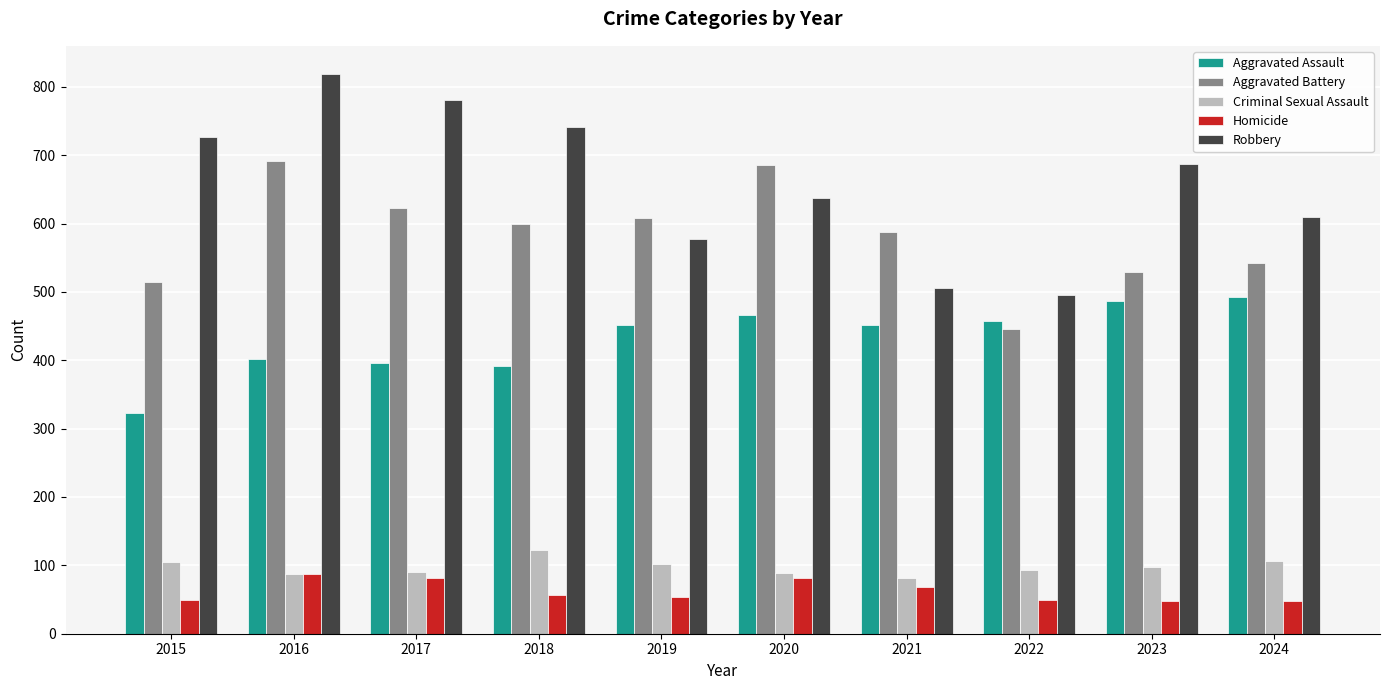

What is the total value across all series at 2021?

1695